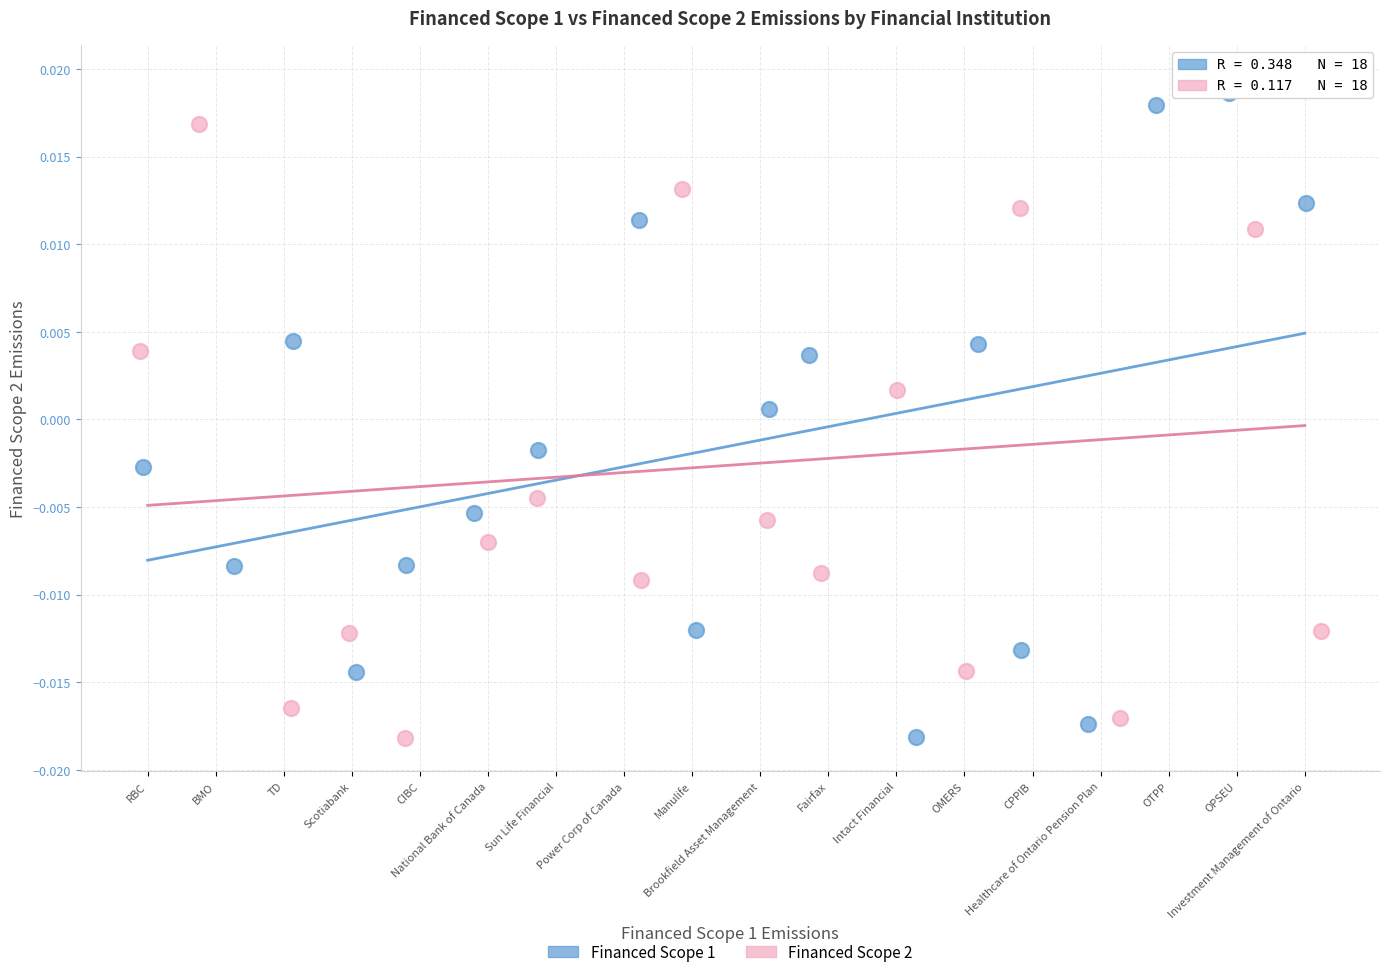

Which series reaches the maximum Y coordinate?

Financed Scope 2